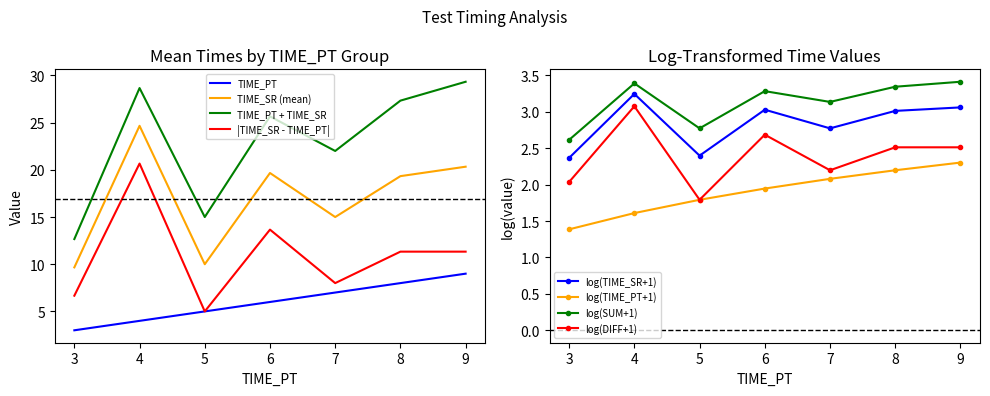

What is the minimum value for TIME_SR (mean)?

9.7